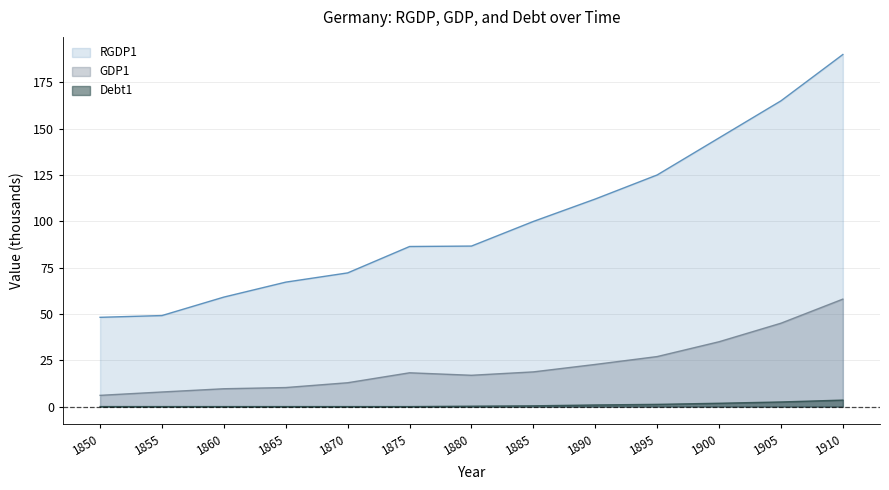

Which series changed the most between 1855 and 1890?

RGDP1